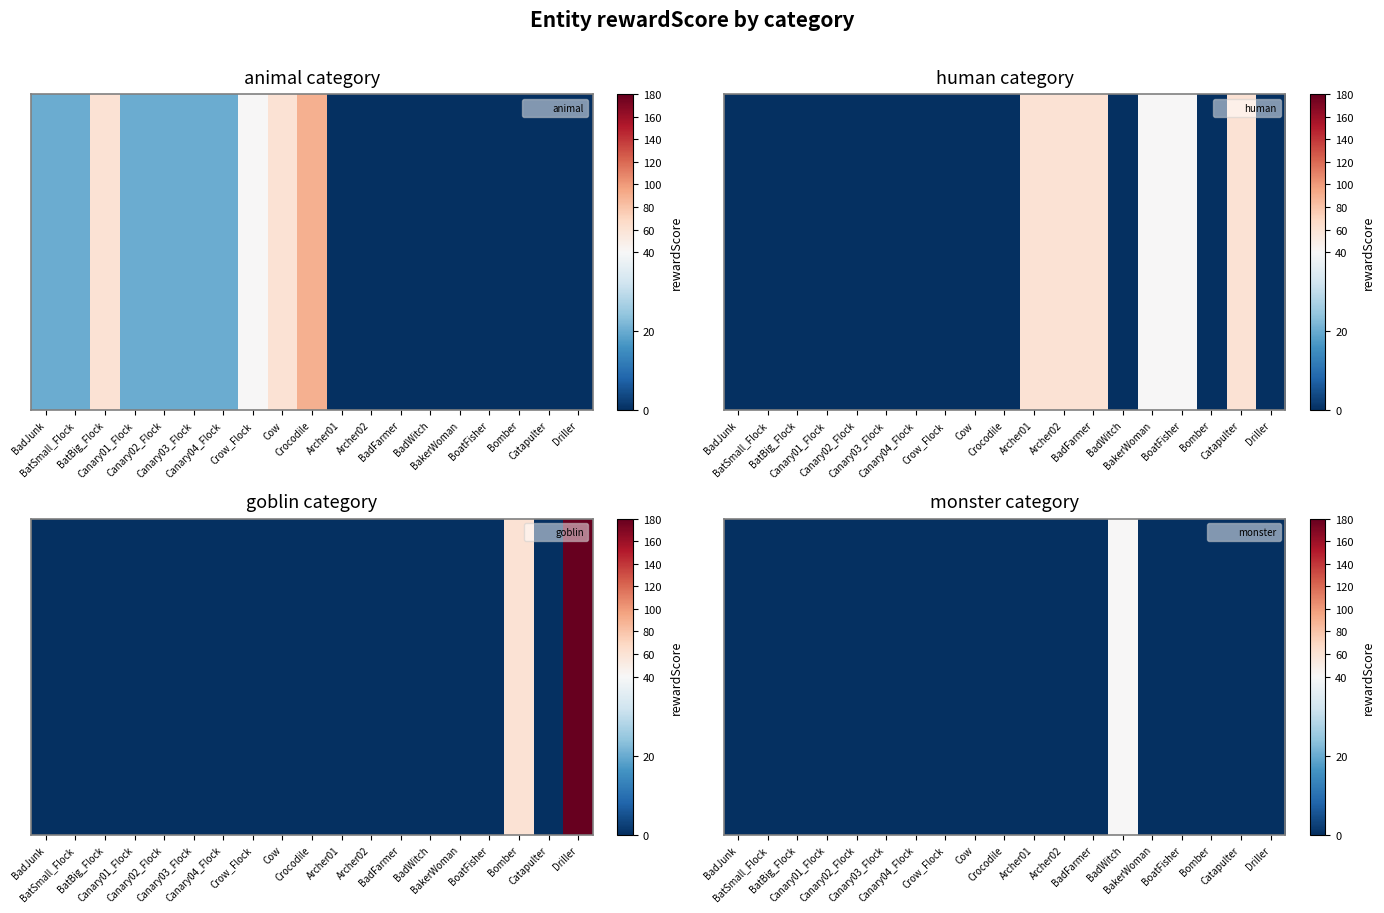

What is the greatest value displayed?

40